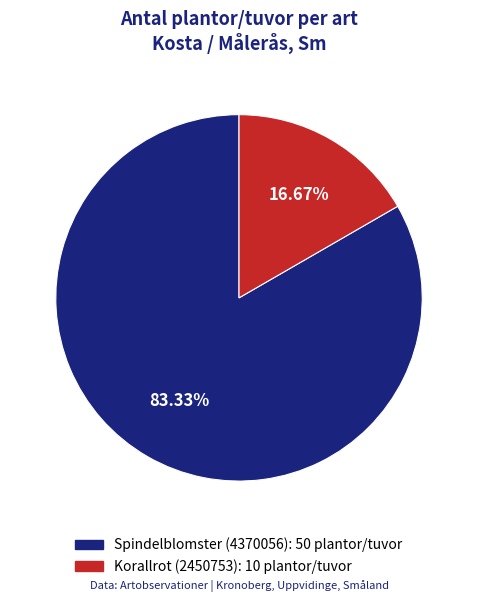

To the nearest percent, what percentage of the pie is Spindelblomster (4370056)?

83%